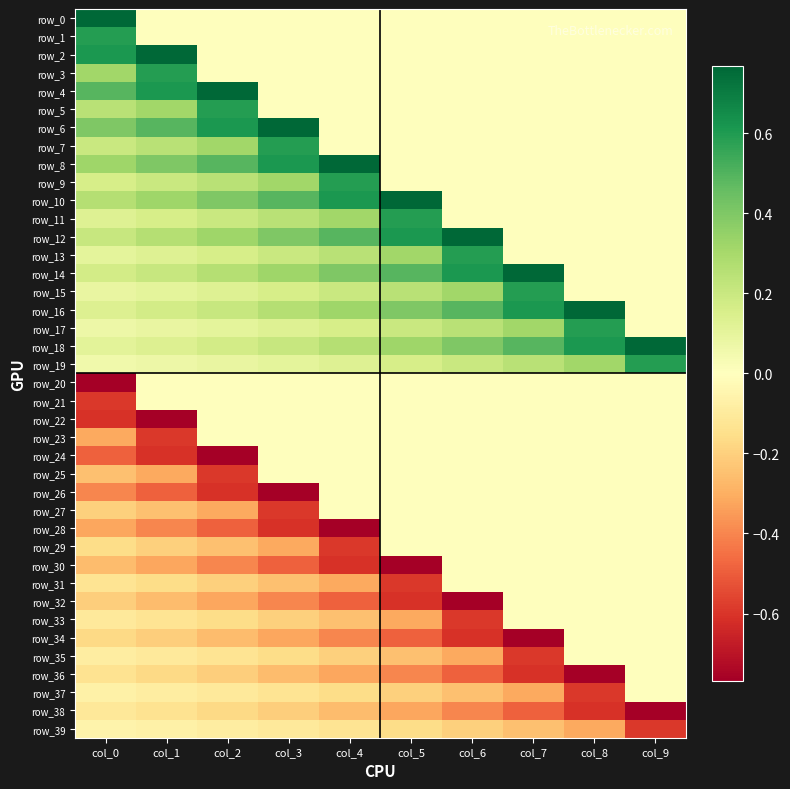

Is it true that row_15 equals 0.0 at col_8?

True